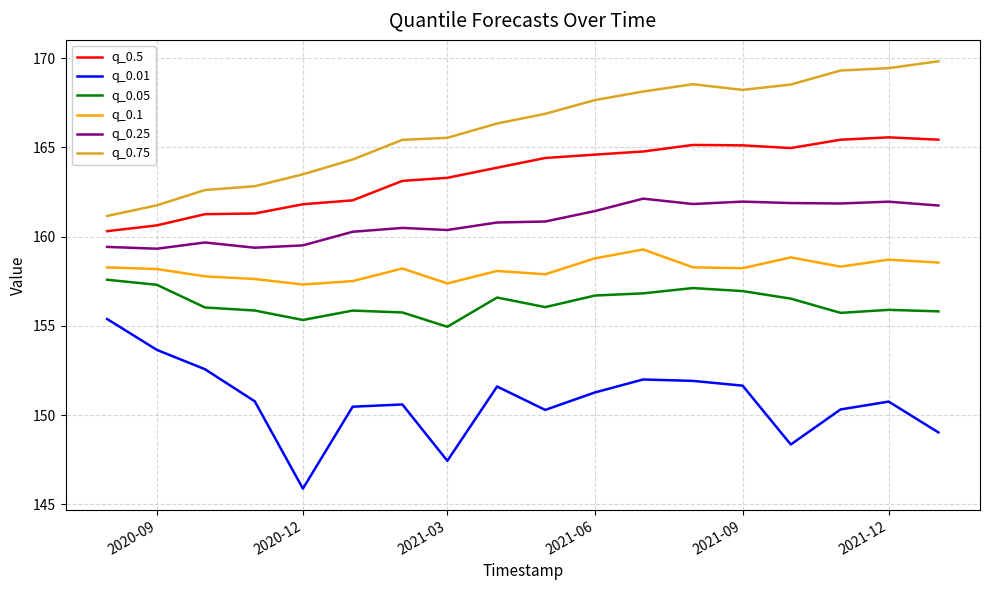

What is the lowest value of the q_0.25 series?

159.3